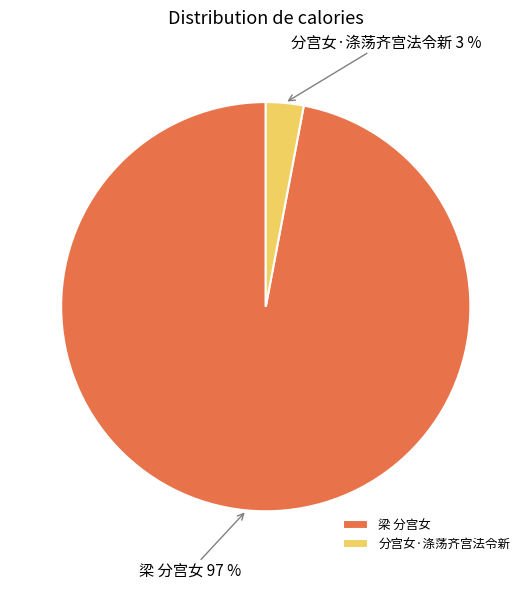

How many segments does this pie chart have?

2